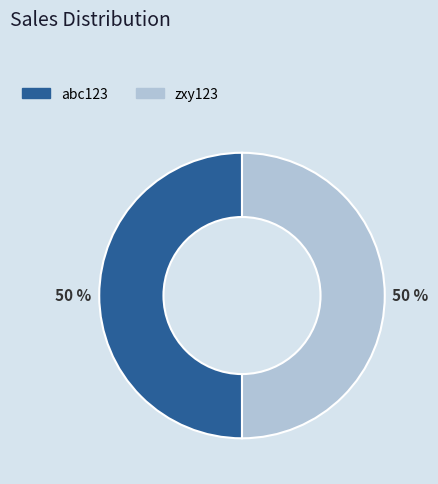

To the nearest percent, what is the average slice percentage?

50%